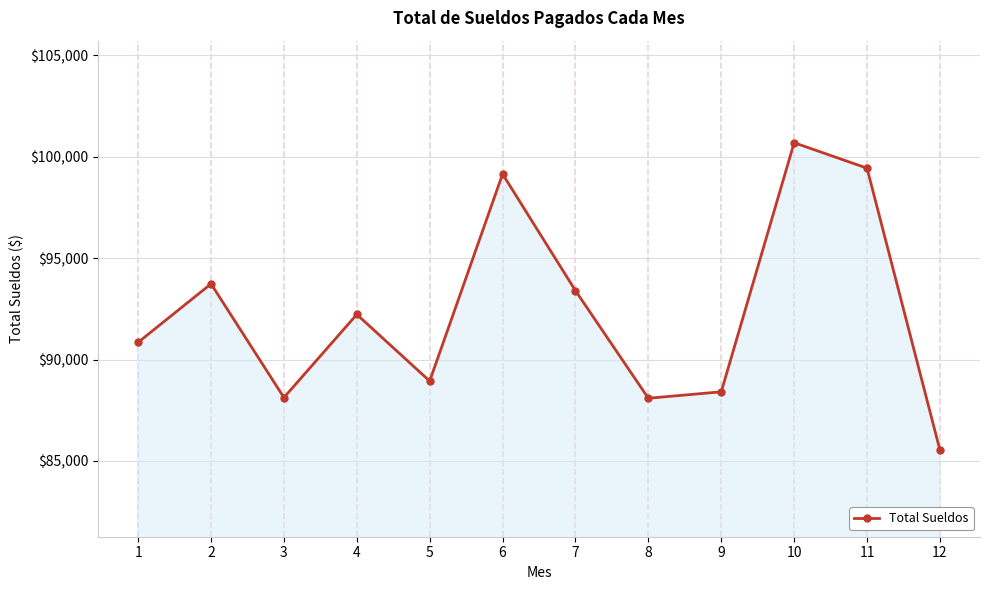

What is the average value?

92383